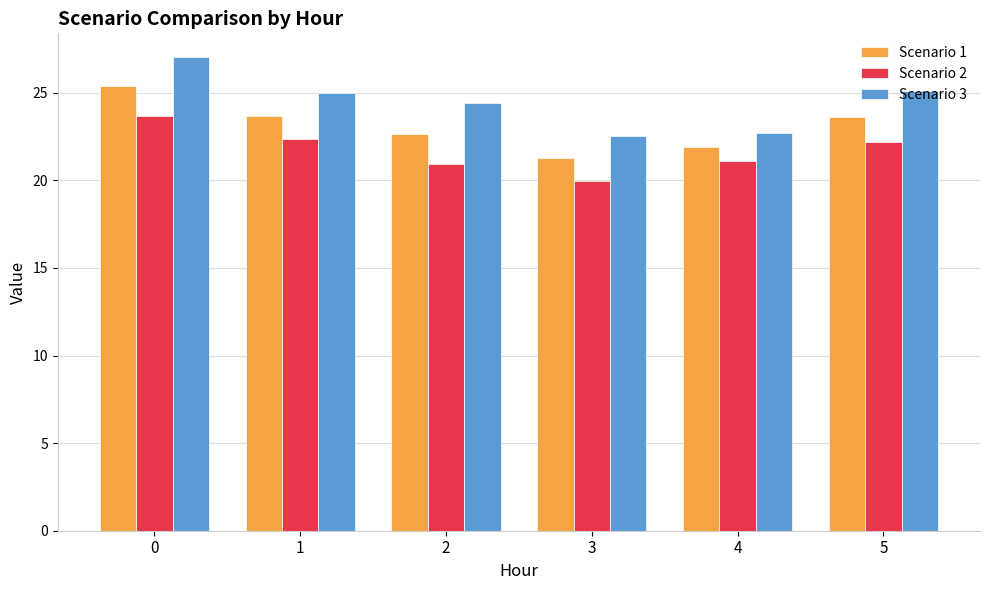

Is the value of Scenario 1 at 5 greater than the value of Scenario 3 at 4?

Yes